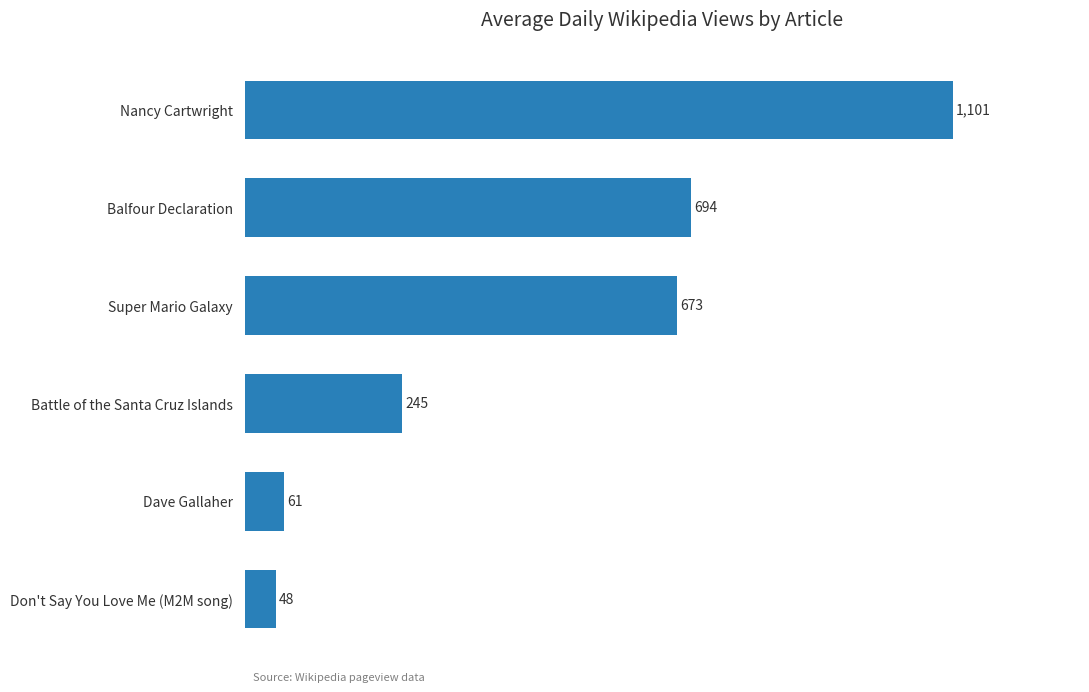

What is the label of the 3rd bar from the top?

Super Mario Galaxy